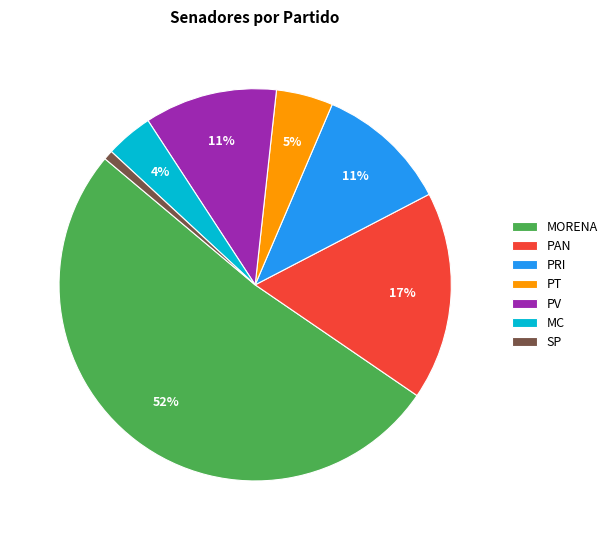

Do PV and SP together represent more than half of the pie?

No